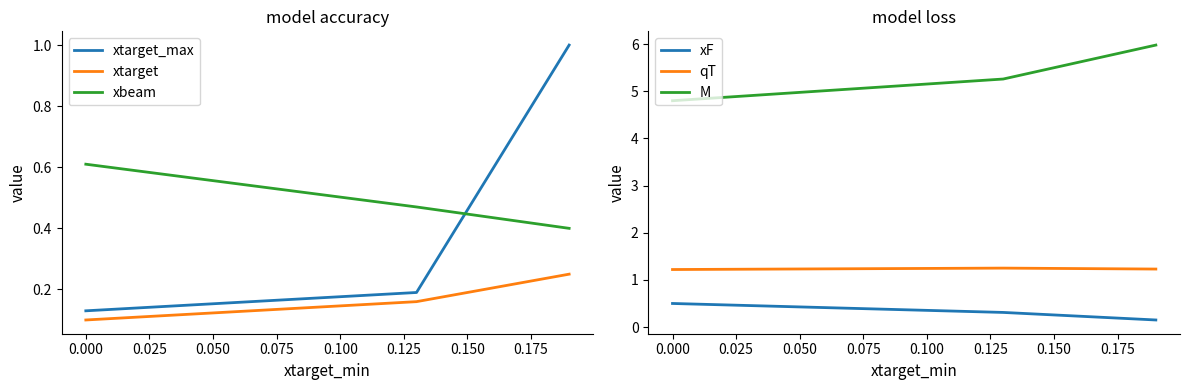

What is the maximum value for M?

6.0